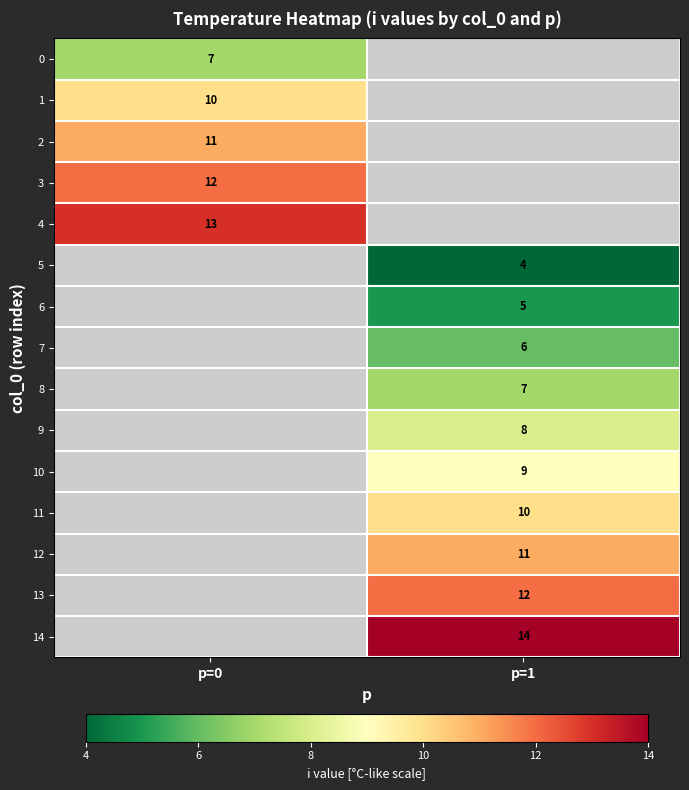

The value of 14 at p=1 is 5. True or false?

False